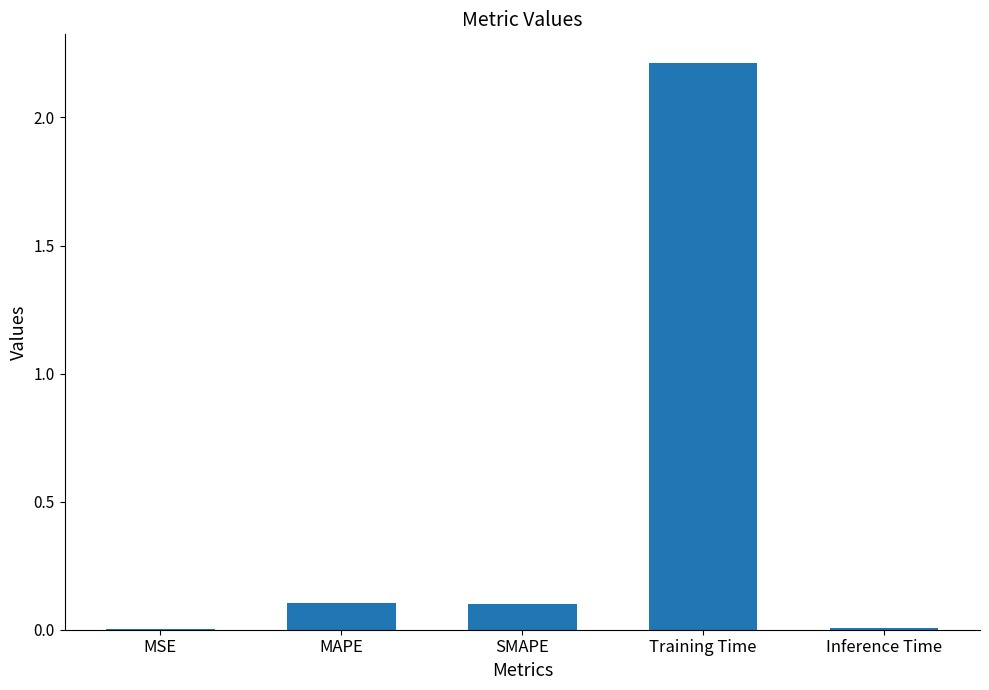

What is the approximate value at Training Time?

2.2